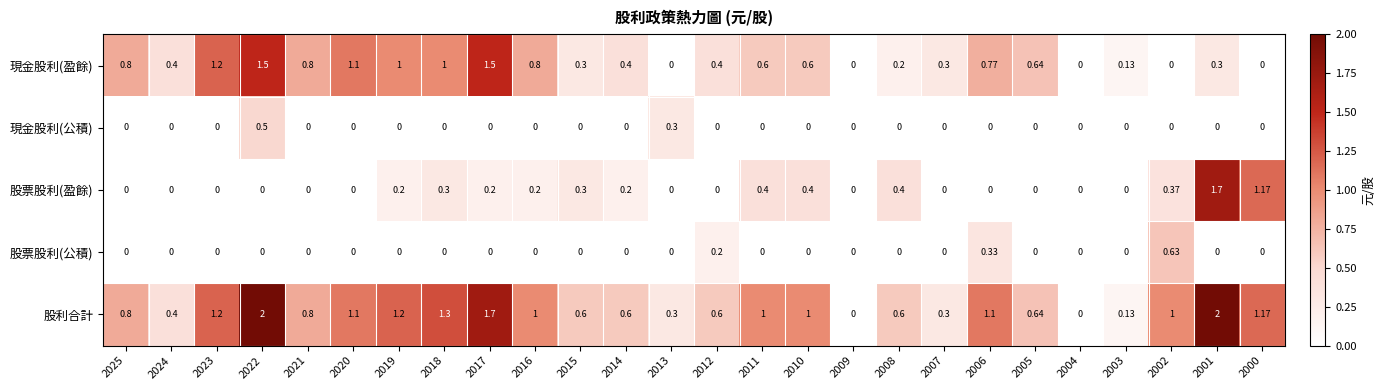

Is the value of 股票股利(公積) at 2020 greater than the value of 股票股利(盈餘) at 2002?

No